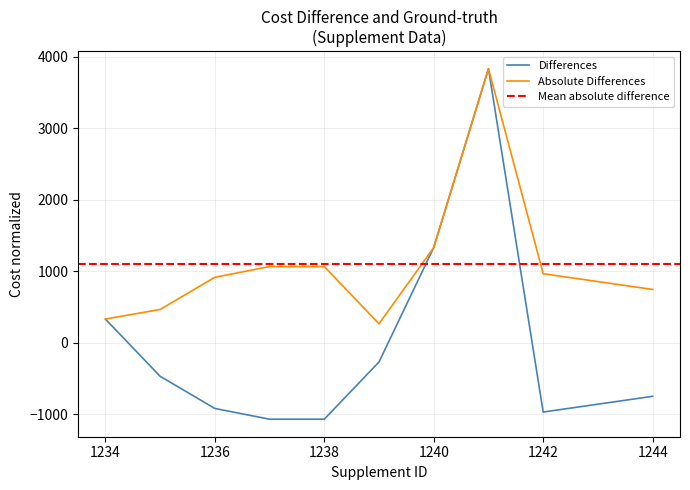

Does the chart display data point markers on the line(s)?

No